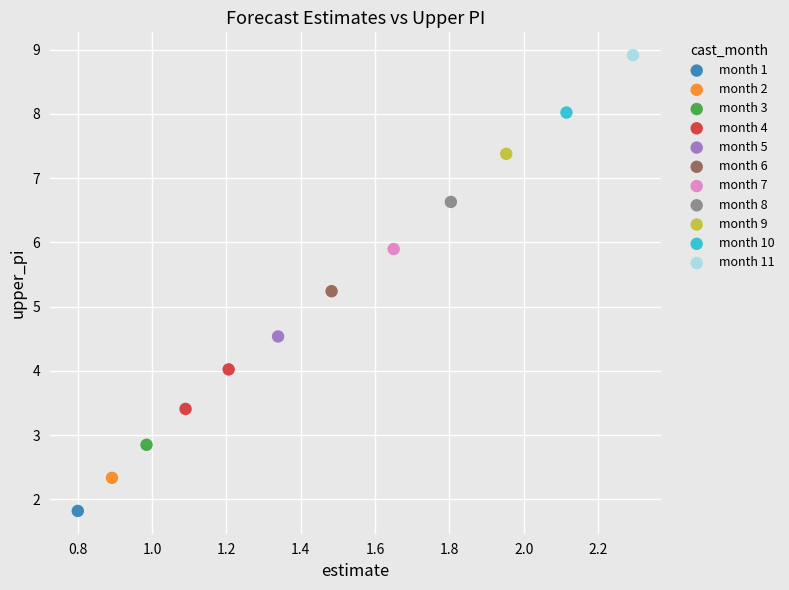

What are all the series names shown in the legend?

month 1, month 2, month 3, month 4, month 5, month 6, month 7, month 8, month 9, month 10, month 11